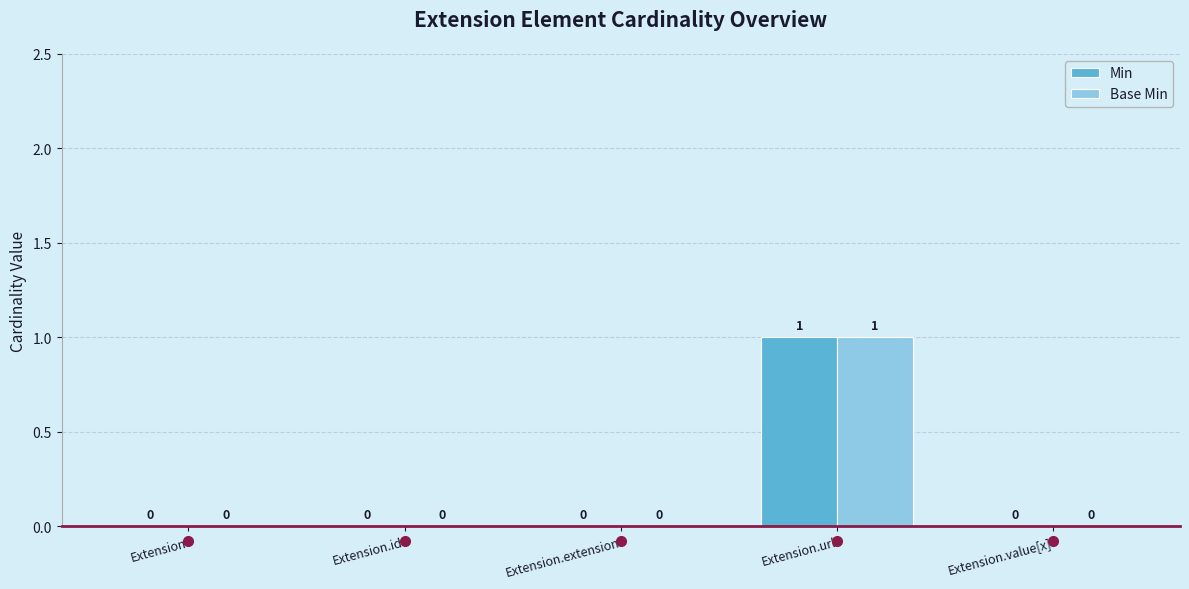

At which category is the sum across all series the highest?

Extension.url